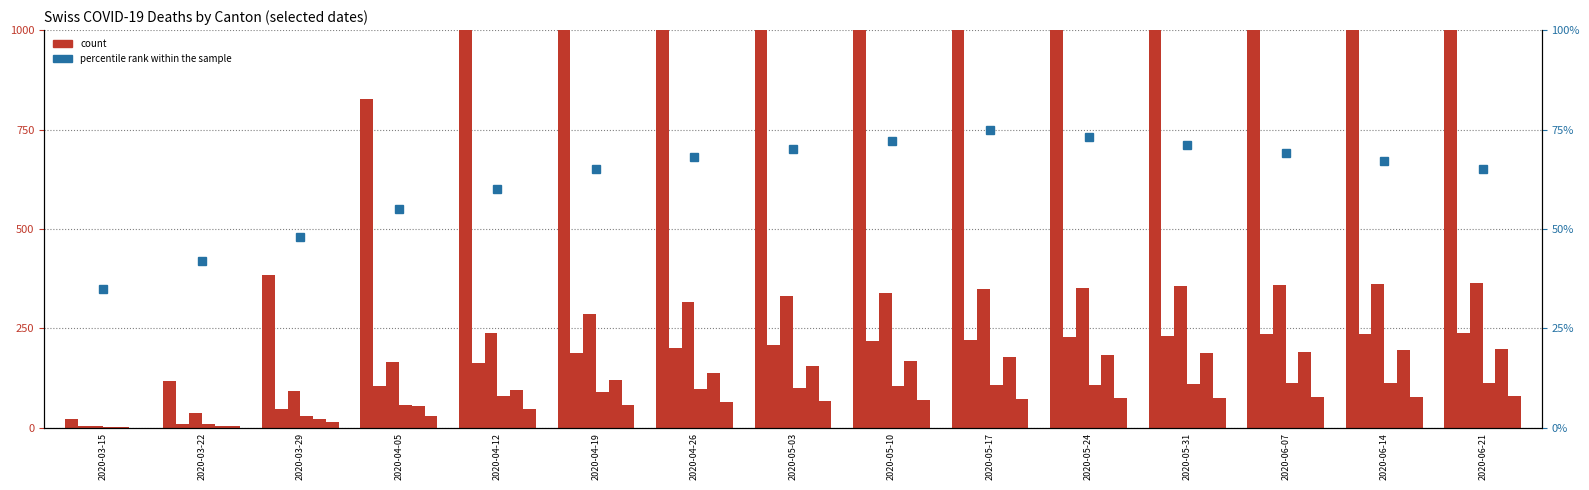

Reading right to left, transcribe all the data shown in this chart.

CH: 2020-06-21=1686	2020-06-14=1672	2020-06-07=1658	2020-05-31=1627	2020-05-24=1600	2020-05-17=1569	2020-05-10=1536	2020-05-03=1491	2020-04-26=1449	2020-04-19=1385	2020-04-12=1239	2020-04-05=827	2020-03-29=384	2020-03-22=118	2020-03-15=22
GE: 2020-06-21=239	2020-06-14=237	2020-06-07=235	2020-05-31=231	2020-05-24=228	2020-05-17=222	2020-05-10=218	2020-05-03=209	2020-04-26=202	2020-04-19=188	2020-04-12=163	2020-04-05=105	2020-03-29=48	2020-03-22=10	2020-03-15=4
TI: 2020-06-21=364	2020-06-14=362	2020-06-07=359	2020-05-31=356	2020-05-24=352	2020-05-17=348	2020-05-10=340	2020-05-03=331	2020-04-26=316	2020-04-19=286	2020-04-12=239	2020-04-05=165	2020-03-29=93	2020-03-22=37	2020-03-15=6
VS: 2020-06-21=114	2020-06-14=113	2020-06-07=112	2020-05-31=110	2020-05-24=109	2020-05-17=107	2020-05-10=105	2020-05-03=101	2020-04-26=97	2020-04-19=91	2020-04-12=81	2020-04-05=57	2020-03-29=31	2020-03-22=11	2020-03-15=2
ZH: 2020-06-21=199	2020-06-14=196	2020-06-07=192	2020-05-31=188	2020-05-24=184	2020-05-17=177	2020-05-10=168	2020-05-03=155	2020-04-26=139	2020-04-19=120	2020-04-12=95	2020-04-05=56	2020-03-29=22	2020-03-22=6	2020-03-15=1
GR: 2020-06-21=79	2020-06-14=78	2020-06-07=77	2020-05-31=76	2020-05-24=75	2020-05-17=73	2020-05-10=71	2020-05-03=68	2020-04-26=65	2020-04-19=58	2020-04-12=47	2020-04-05=31	2020-03-29=15	2020-03-22=4	2020-03-15=0